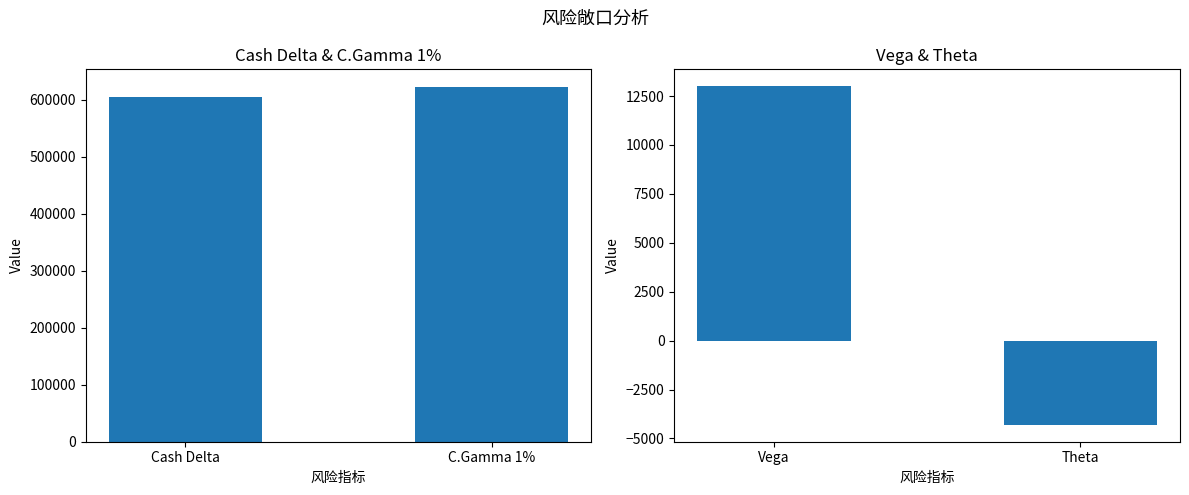

At which label does Cash Delta & C.Gamma 1% reach its minimum?

Cash Delta